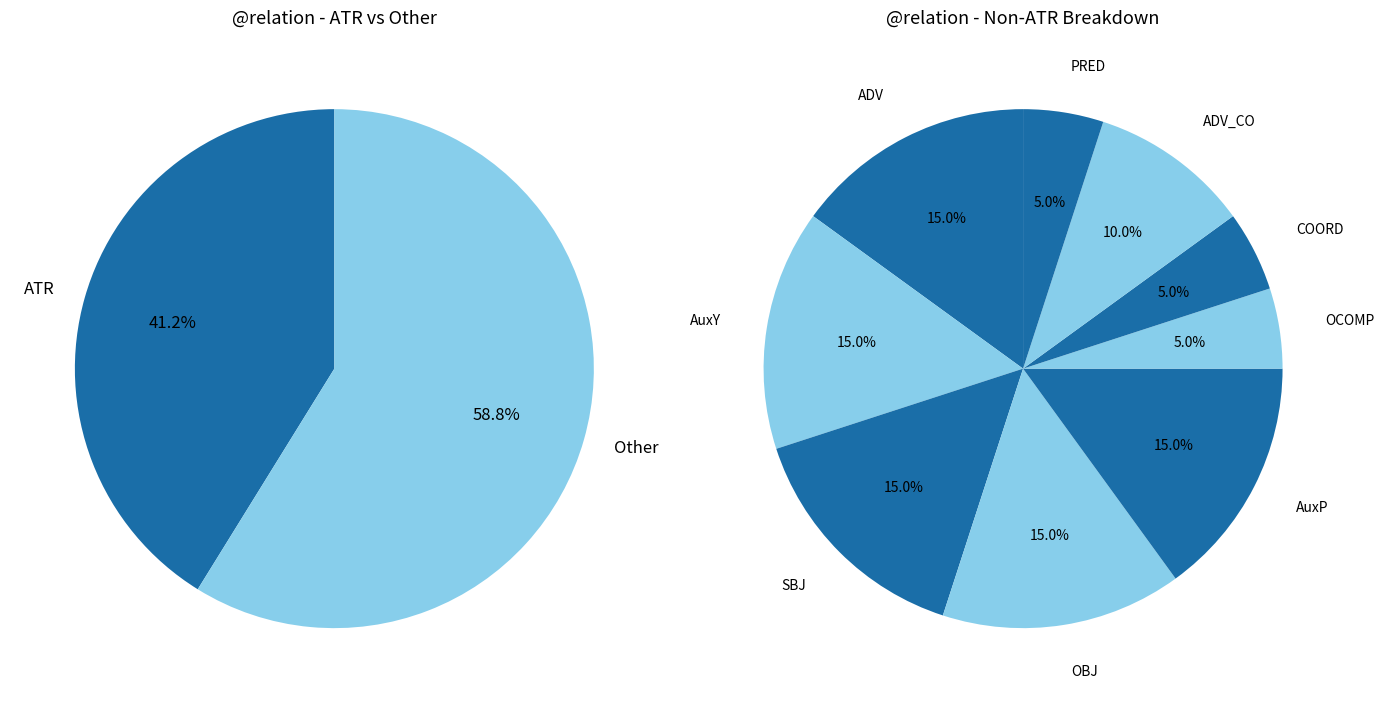

What percentage is NOT represented by ADV_CO?

94.1%